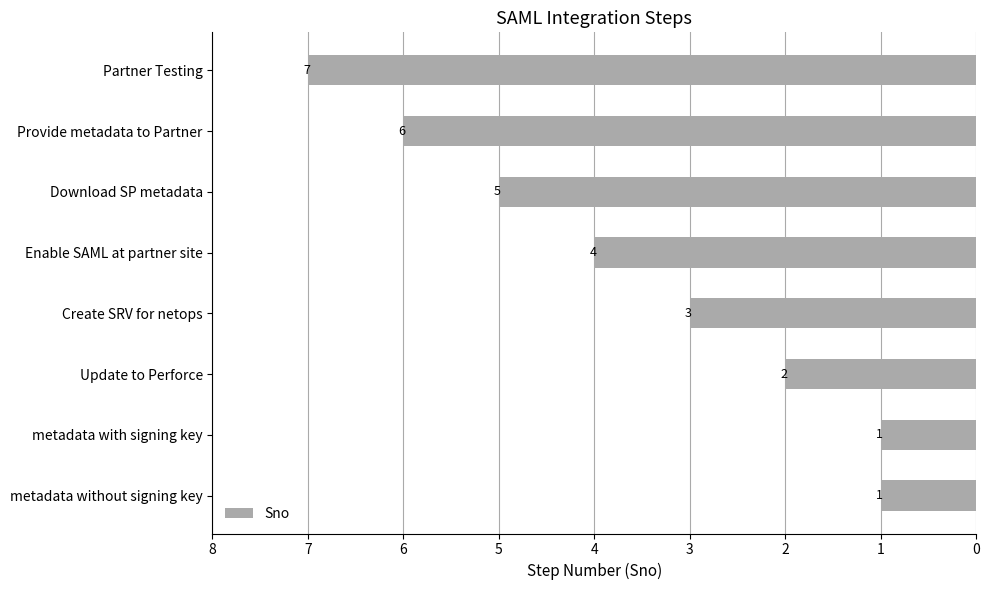

Which has a higher value, metadata with signing key or Update to Perforce?

Update to Perforce